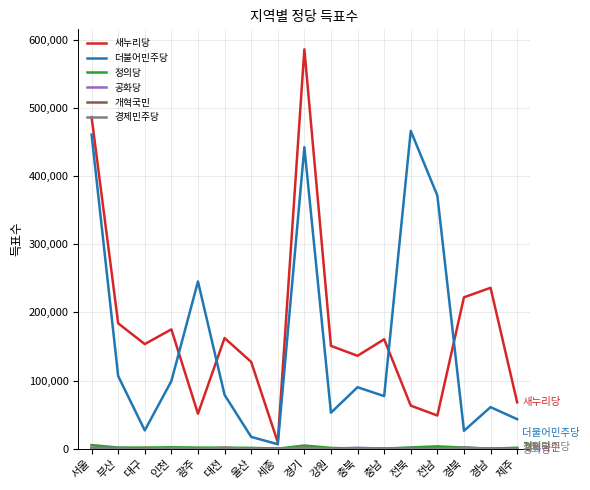

What is the maximum value shown in the chart?

585961